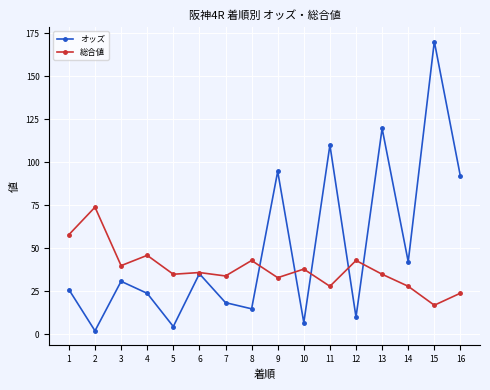

Which series has the largest range (max minus min)?

オッズ